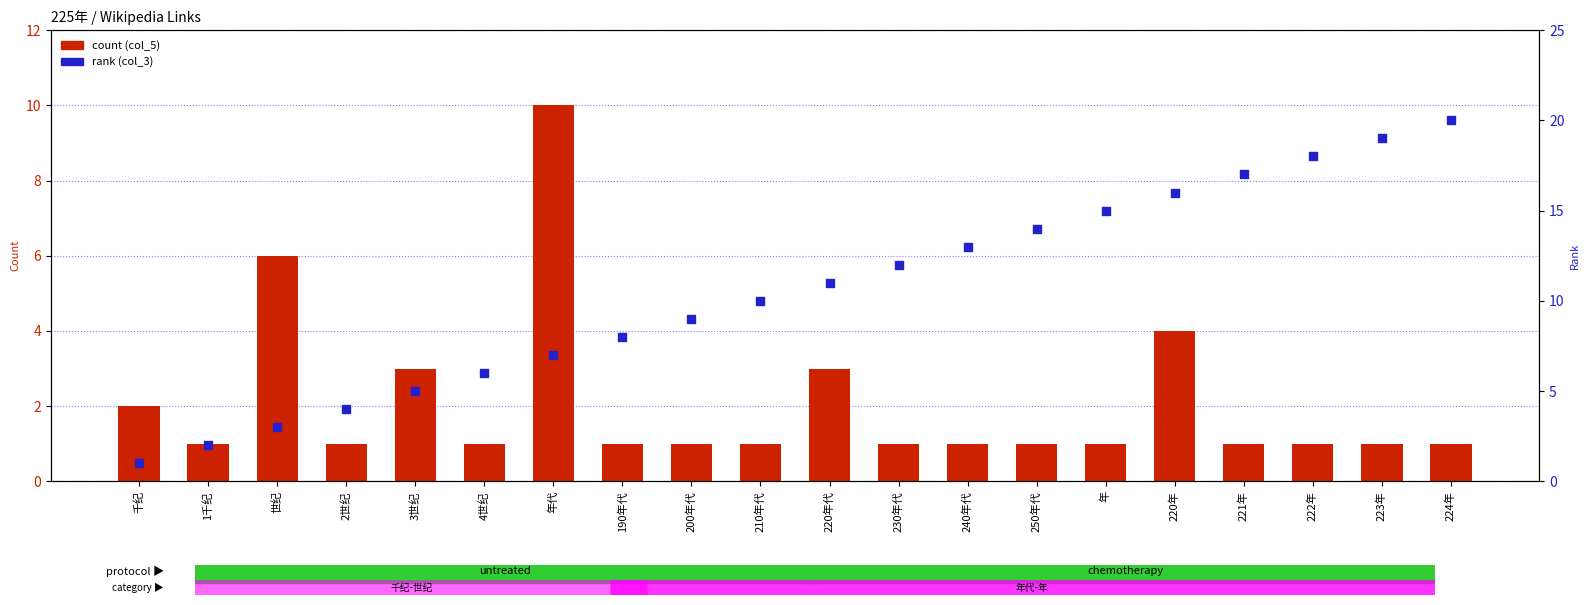

What is the total value across all series at 200年代?

10